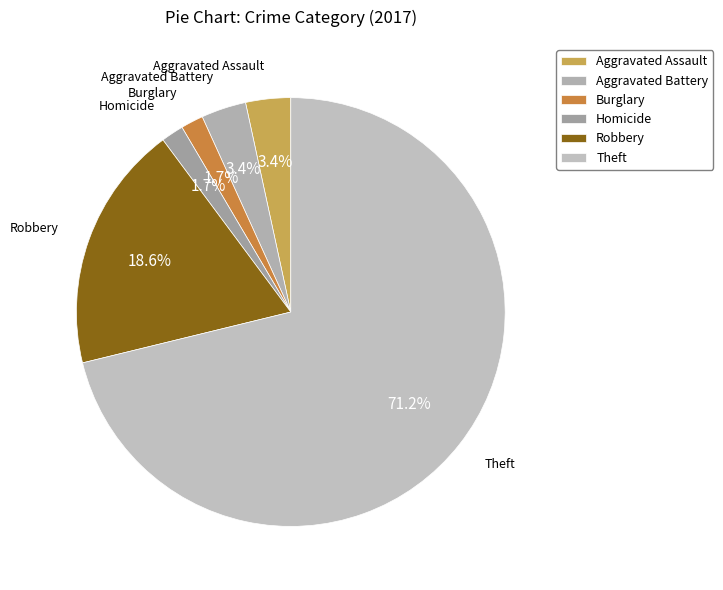

Does any single category account for the majority?

Yes